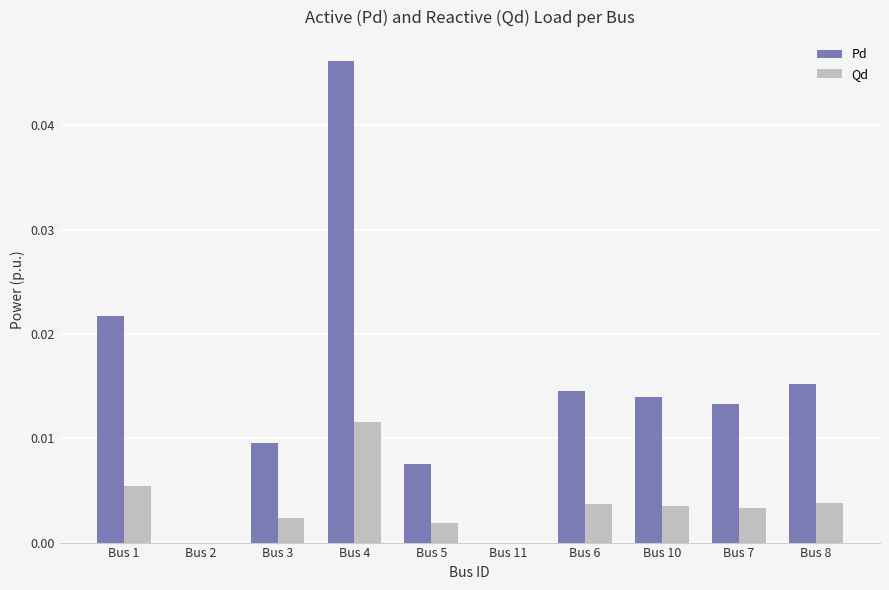

Which series has the widest spread of values?

Pd